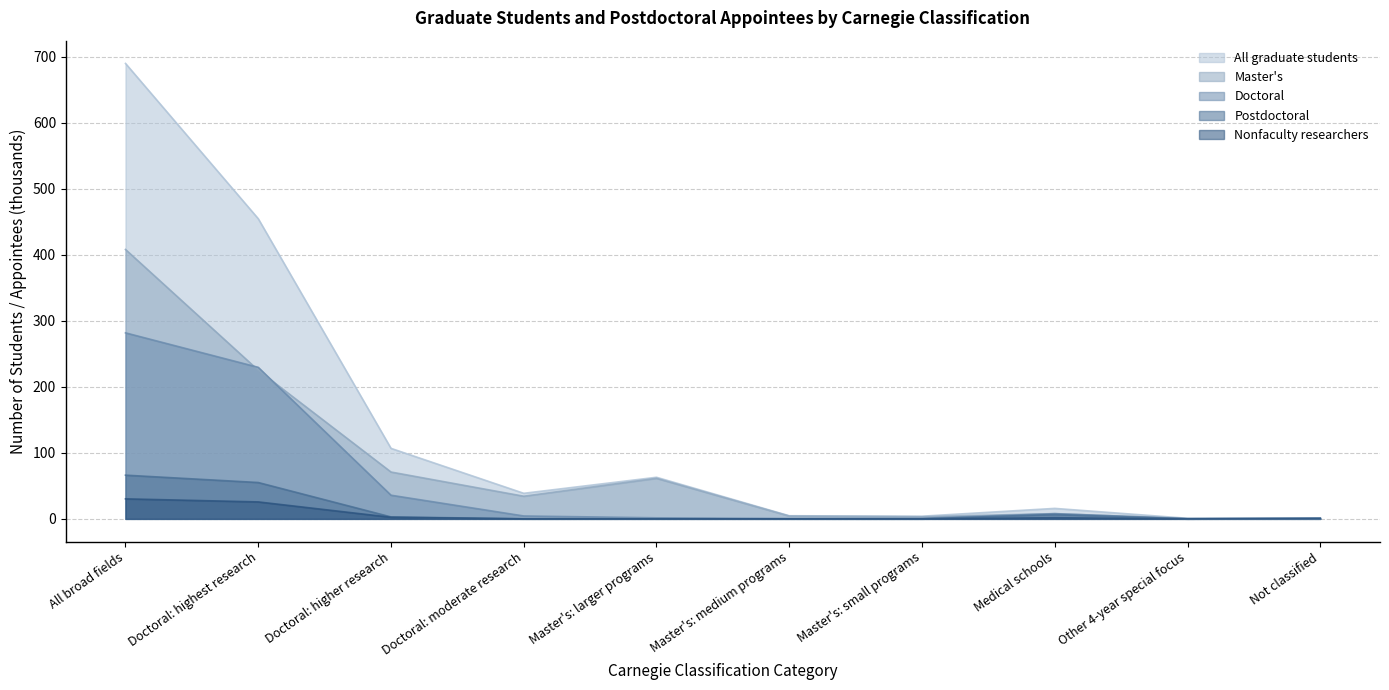

Between Master's: larger programs and Doctoral: higher research, which is larger?

Doctoral: higher research